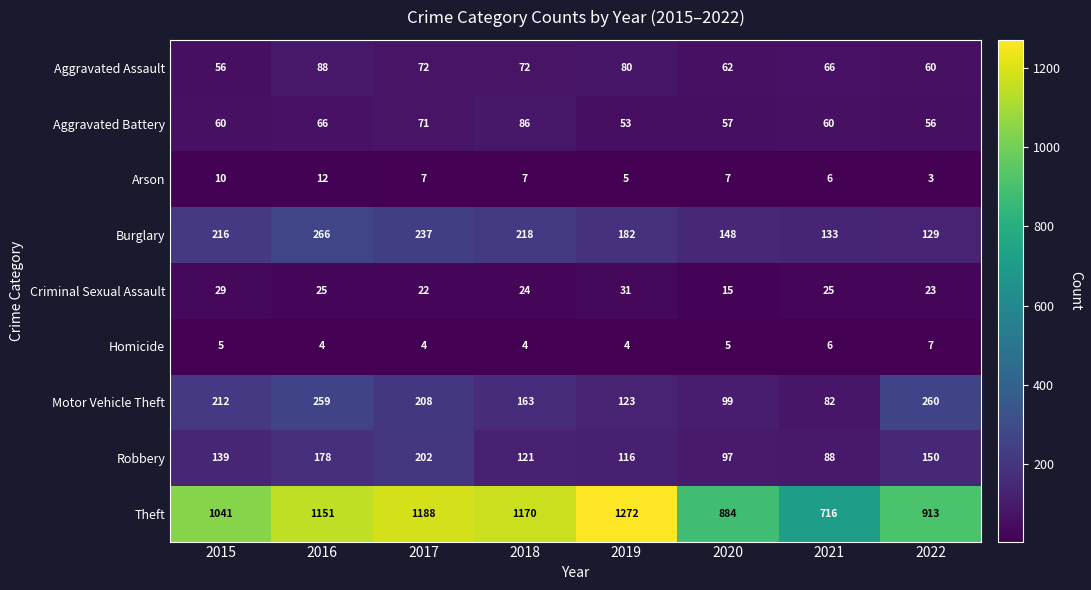

What is the smallest value displayed?

3